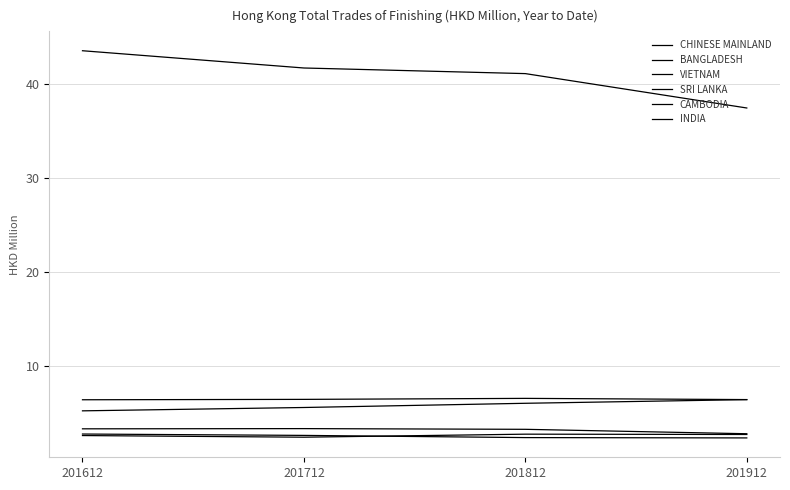

Which category has the lowest value across all series?

201912